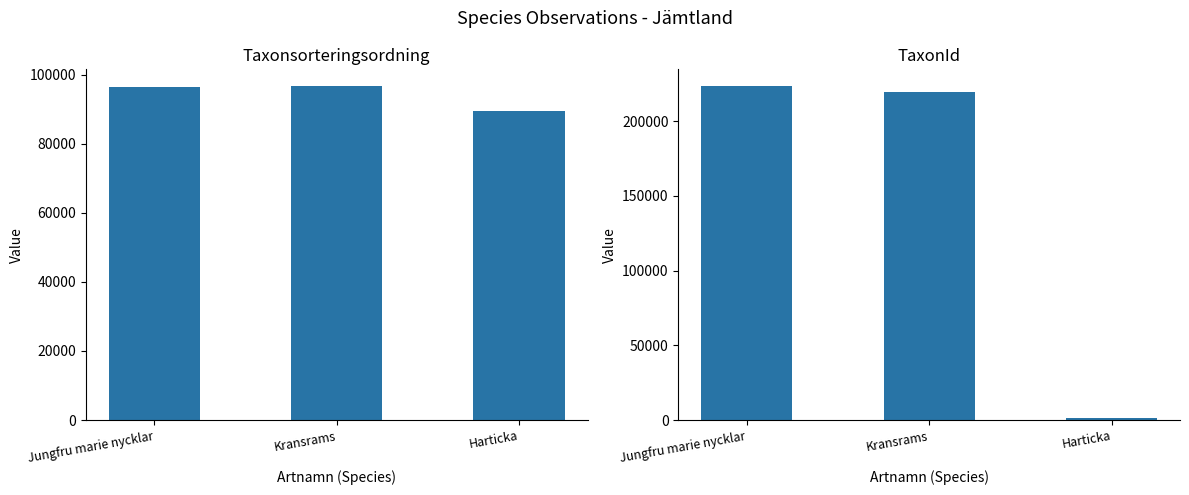

At which label does TaxonId first exceed 219880?

Jungfru marie nycklar